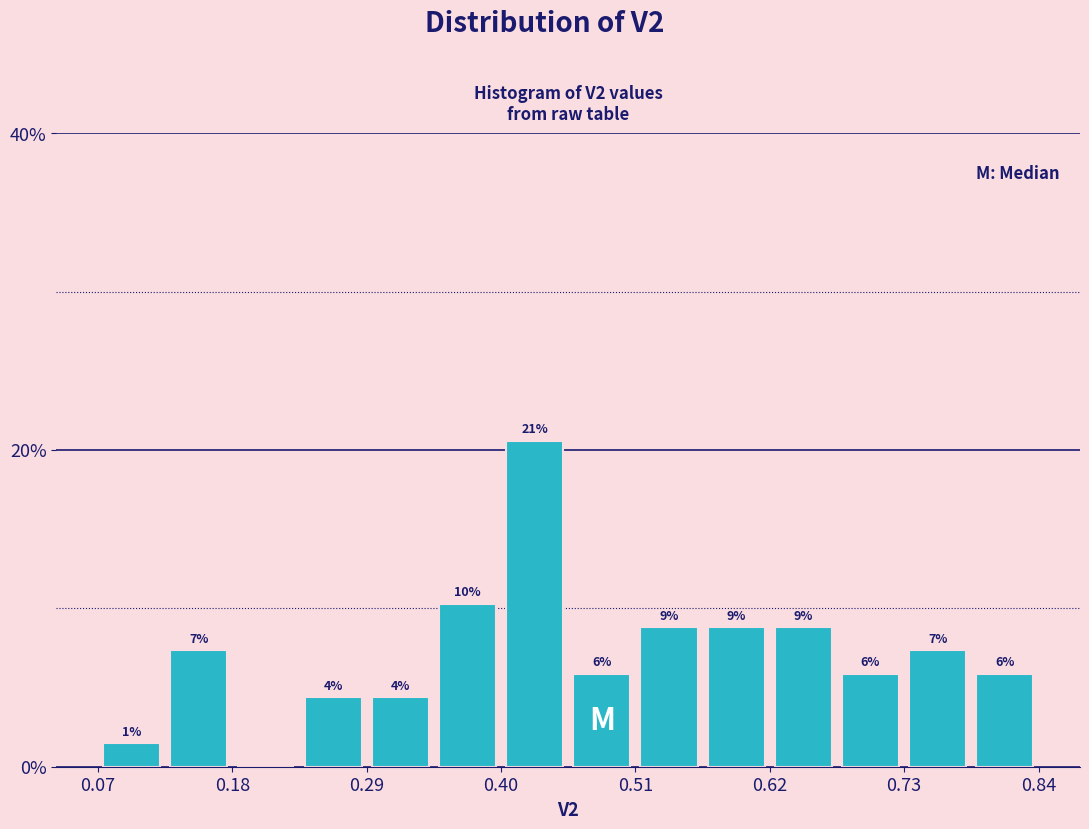

Around what value on the x-axis is the tallest bar? Give the approximate position of its centre, as read against the axis.

0.42